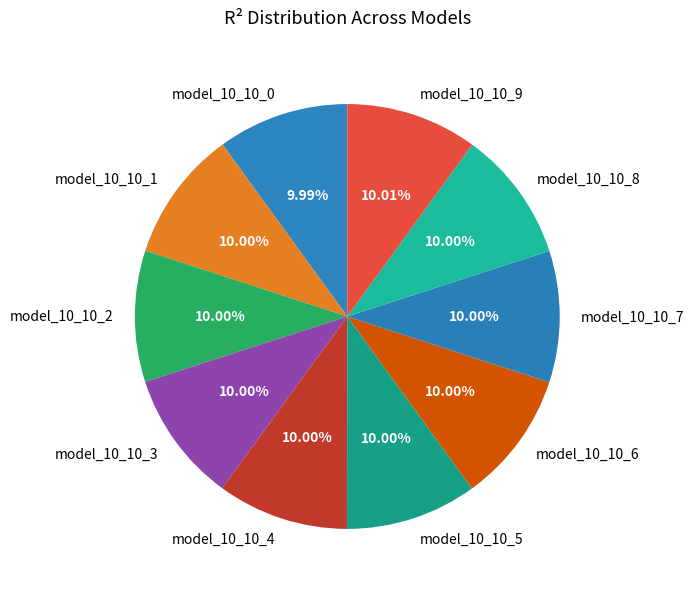

How many slices are in this pie chart?

10